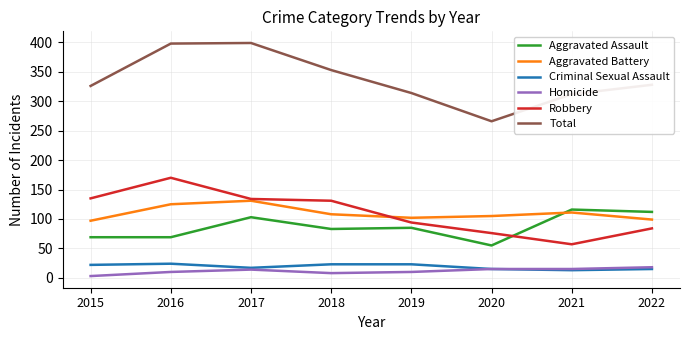

What is the difference between the maximum and minimum values in the Homicide series?

15